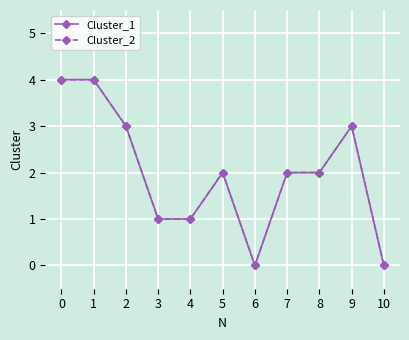

Is it true that Cluster_1 equals 2 at 7?

True